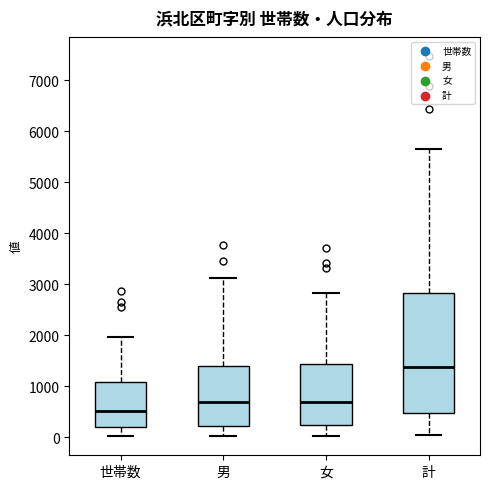

Reading left to right, transcribe this box plot: for each box, give where its median line is, the range the box spans, and where its two whiskers end, as read against the y-axis. The values are not printed on the chart, so give them approximately, as read against the axis.

世帯数: median 500, box 200 to 1100, whiskers 0 to 2000
男: median 700, box 200 to 1400, whiskers 0 to 3100
女: median 700, box 300 to 1400, whiskers 0 to 2800
計: median 1400, box 500 to 2800, whiskers 100 to 5600